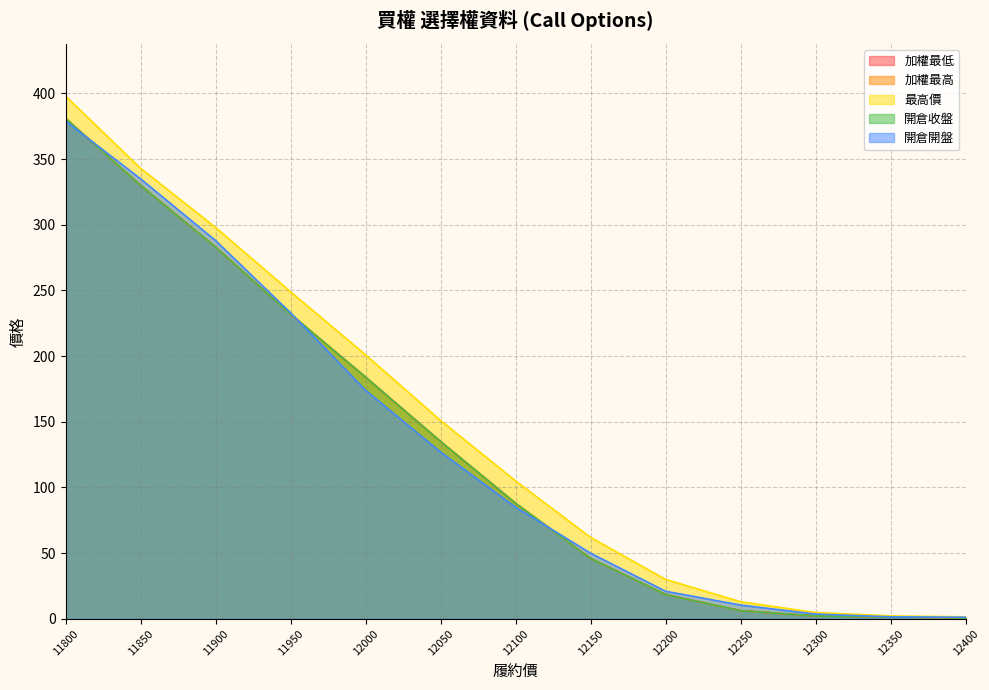

Reading right to left, what are all the values shown in this chart?

加權最低: 0.6	1.4	2.2	6.2	18.5	46.0	88.0	135.0	184.0	232.0	283.0	330.0	381.0
加權最高: 0.6	1.4	2.2	6.2	18.5	46.0	88.0	135.0	184.0	232.0	283.0	330.0	381.0
最高價: 1.5	2.2	4.8	13.0	30.0	62.0	105.0	151.0	201.0	249.0	298.0	343.0	398.0
開倉收盤: 0.6	1.4	2.2	6.2	18.5	46.0	88.0	135.0	184.0	232.0	283.0	330.0	381.0
開倉開盤: 1.2	1.5	3.6	10.5	21.0	50.0	85.0	127.0	174.0	233.0	288.0	335.0	379.0